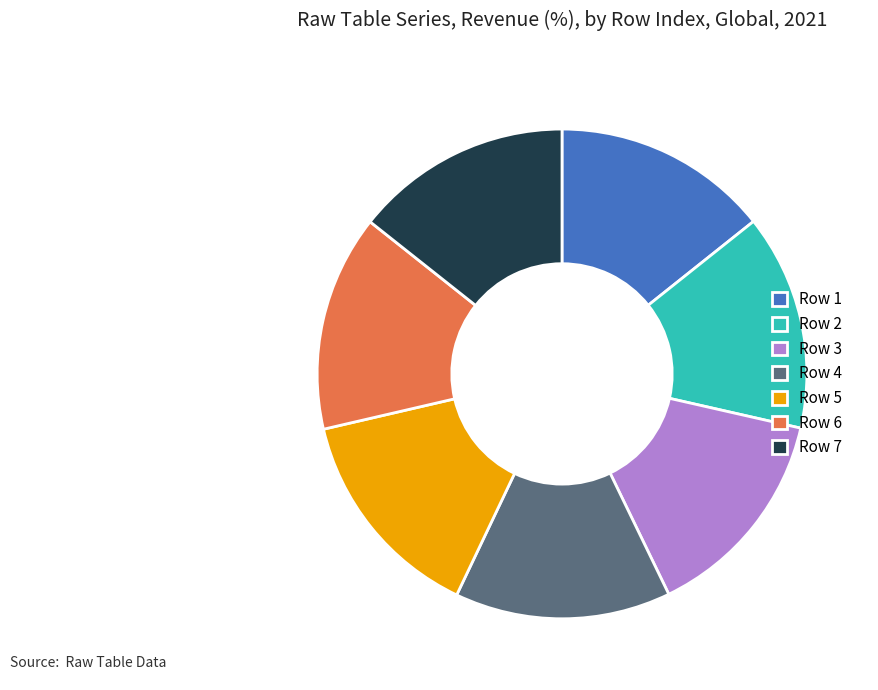

What is the ratio of the value at Row 7 to the value at Row 3?

1.0